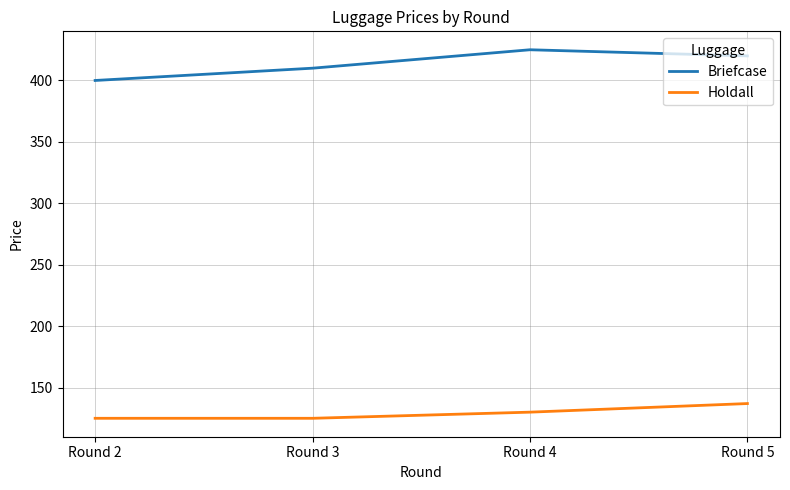

Does the chart have visible grid lines?

Yes